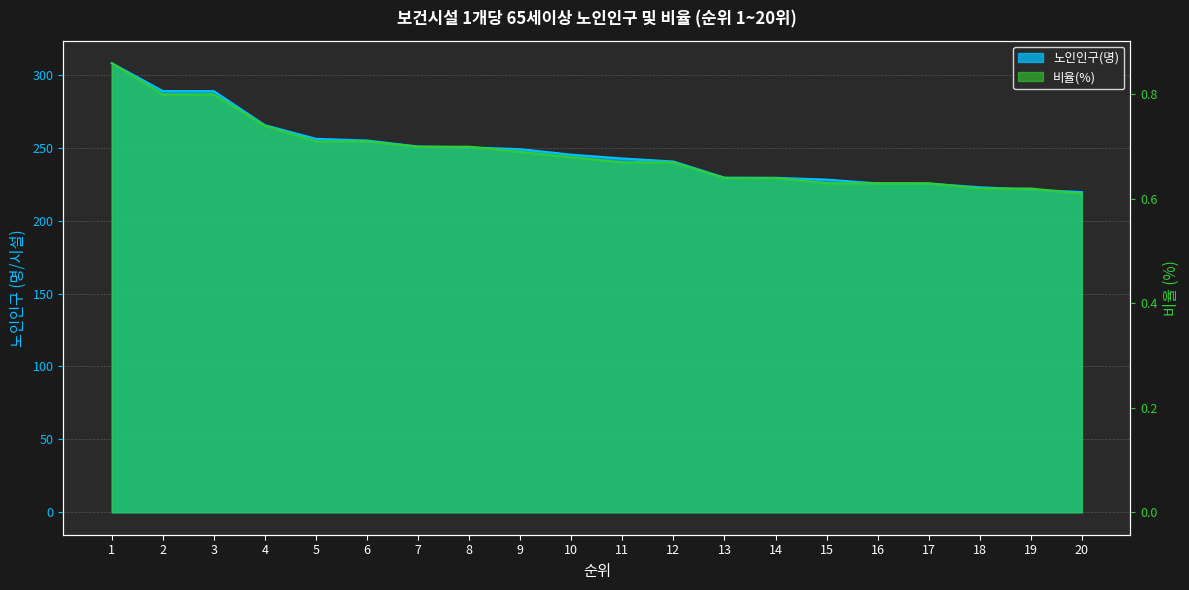

How many values in the 노인인구(명) series exceed 245?

10